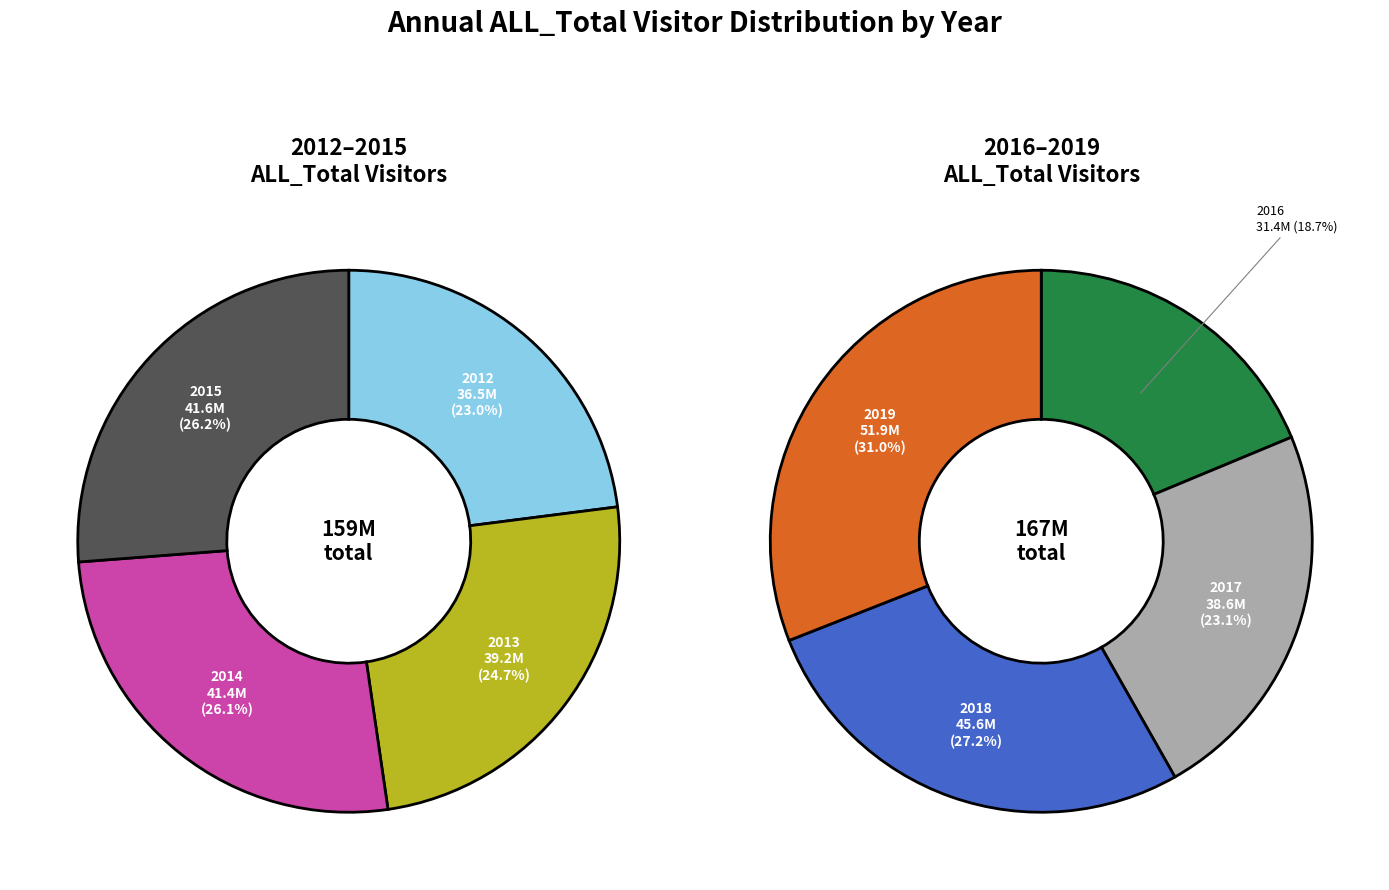

Is there a majority slice in this chart?

No